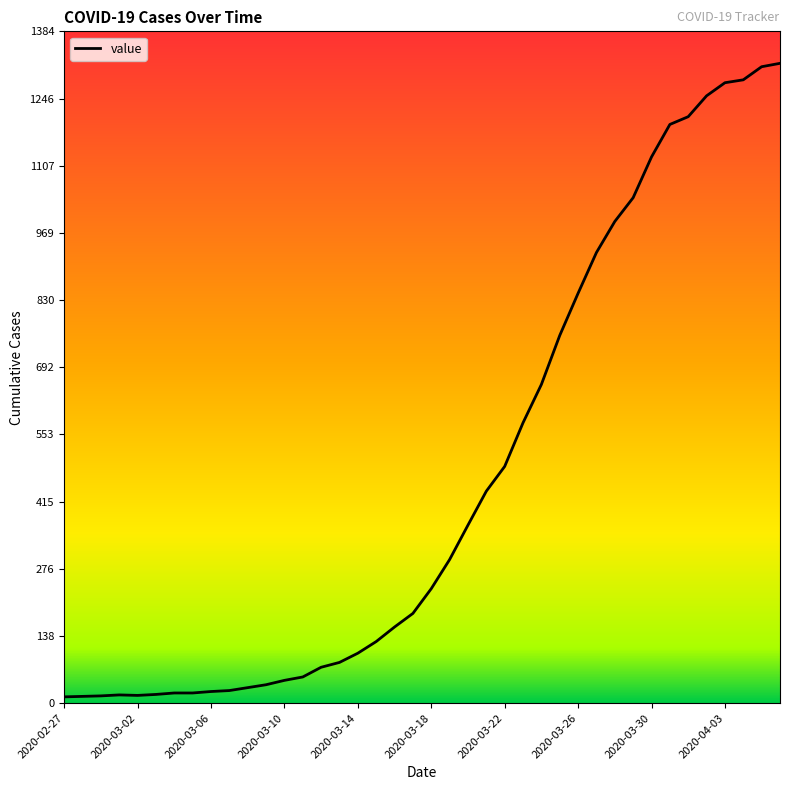

What is the difference between the maximum and minimum values?

1306